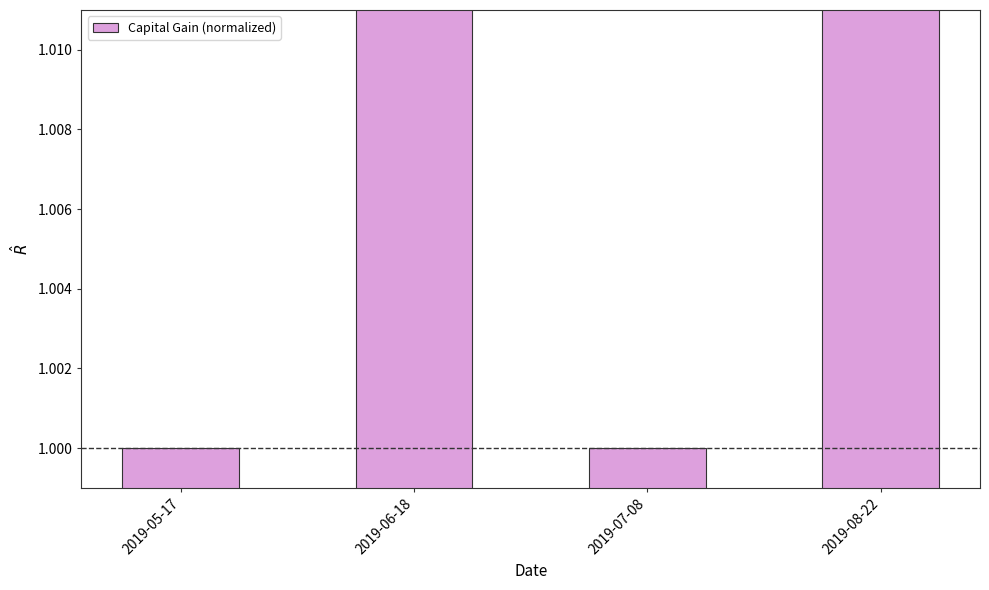

List the labels in order of value, smallest first.

2019-05-17, 2019-07-08, 2019-08-22, 2019-06-18